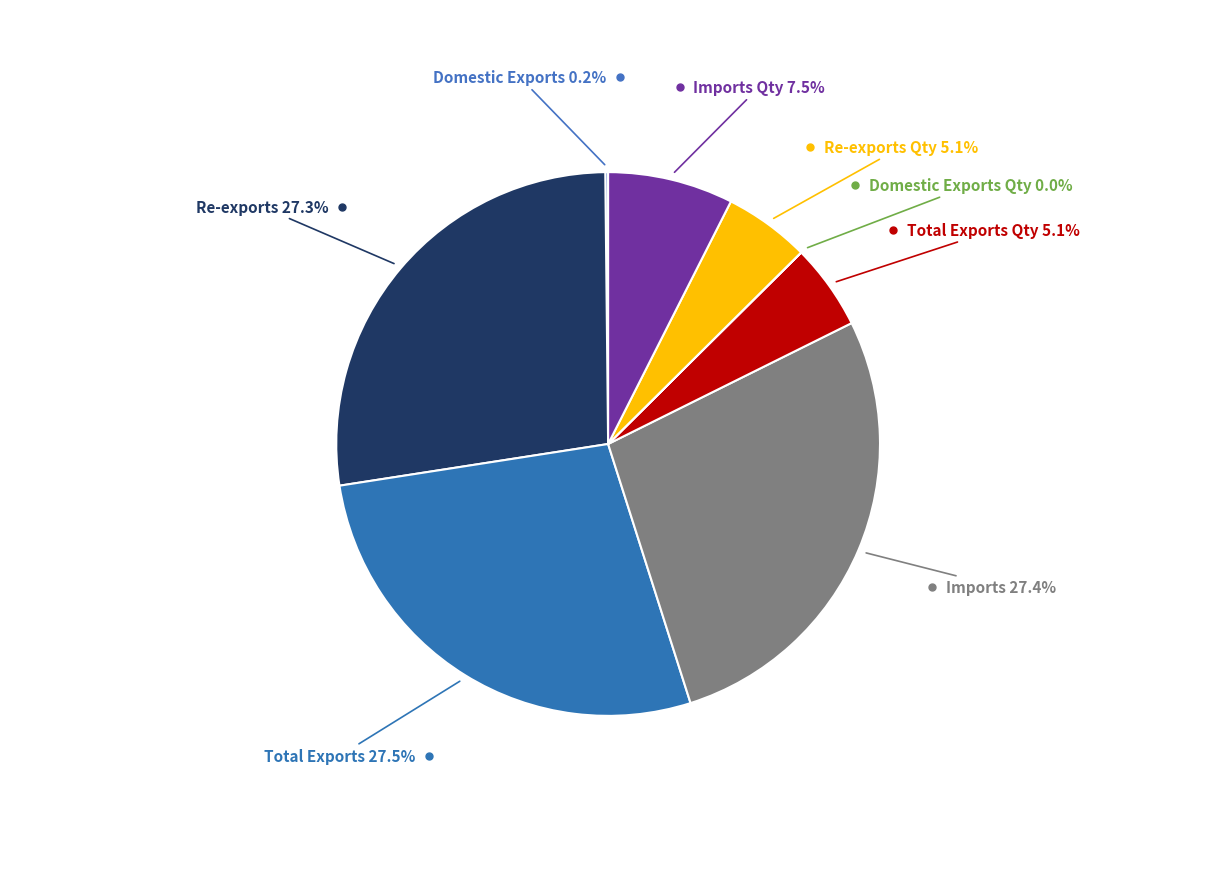

Does any single category account for the majority?

No